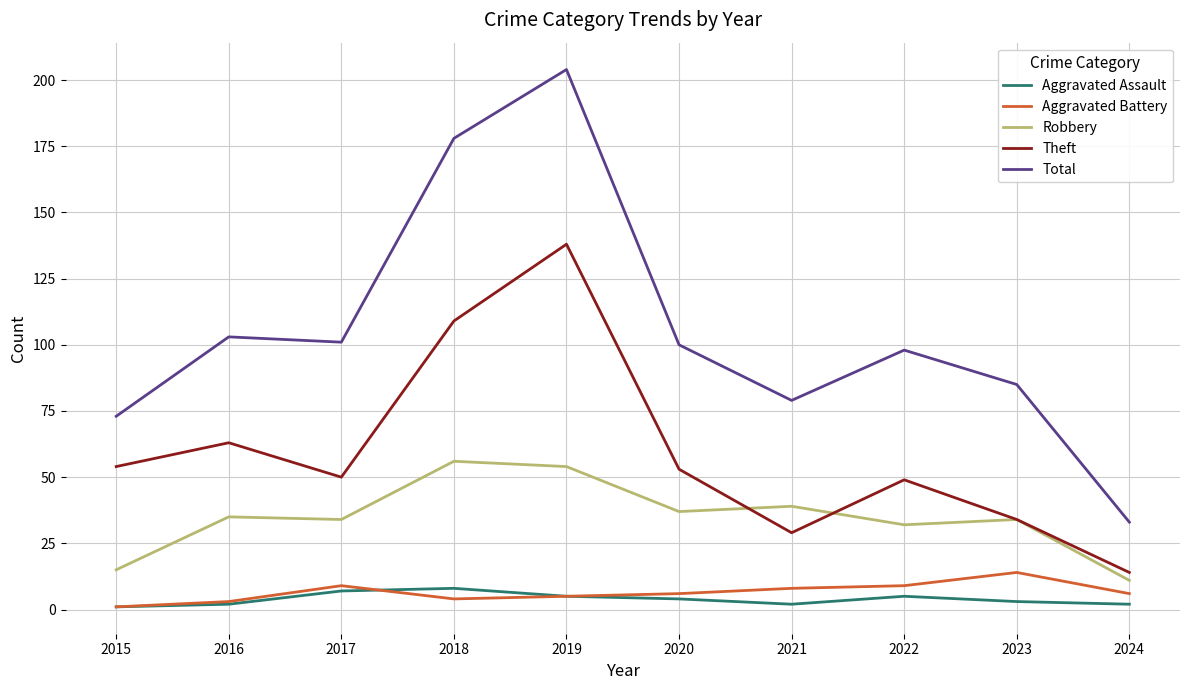

Read the Aggravated Assault value at 2019.

5